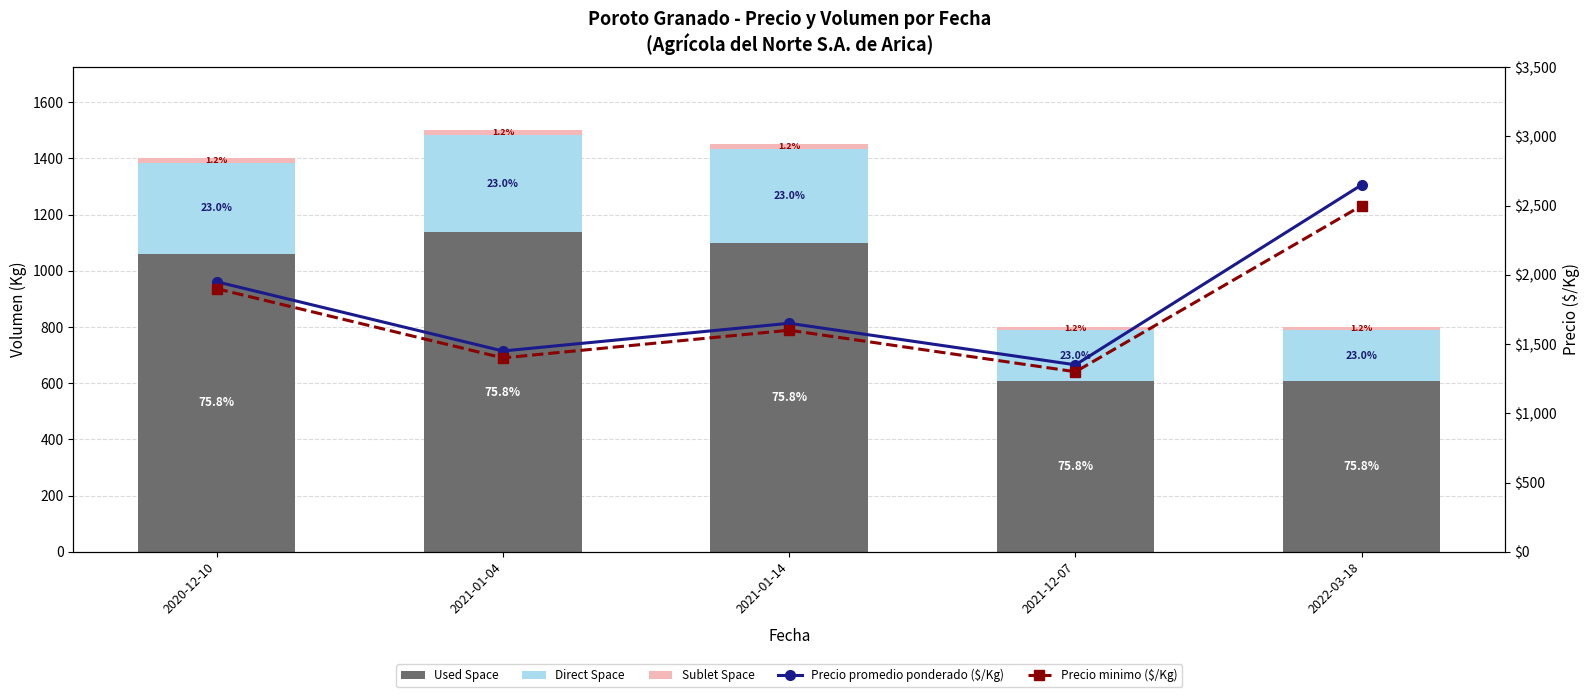

At which label is Sublet Space closest to 13?

2021-12-07